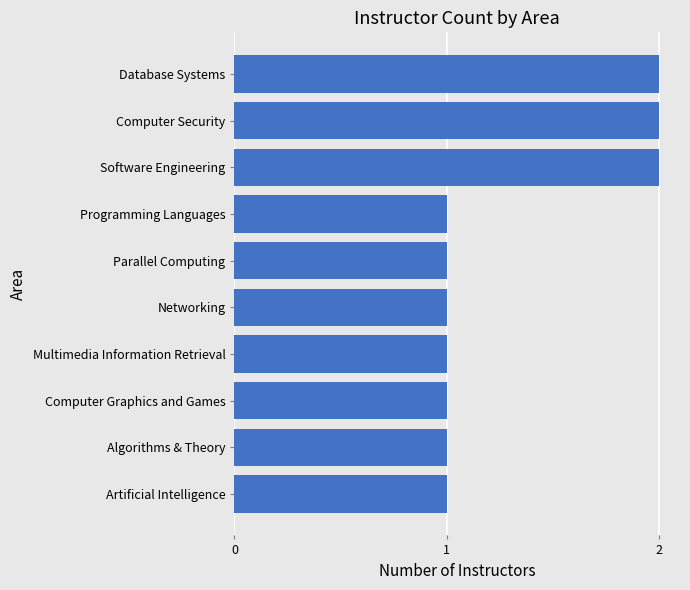

What is the change in value from Networking to Software Engineering?

+1